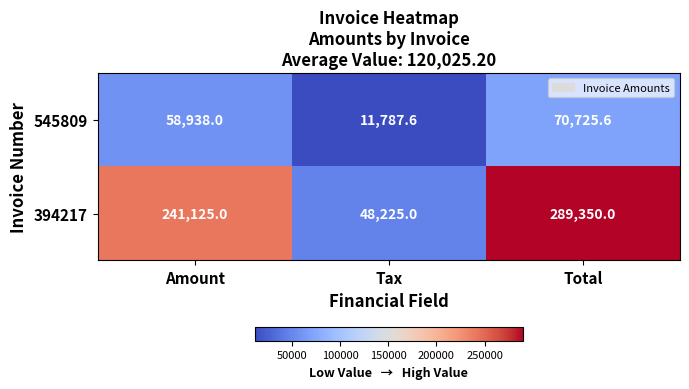

List the series in order of their peak value, lowest first.

545809, 394217